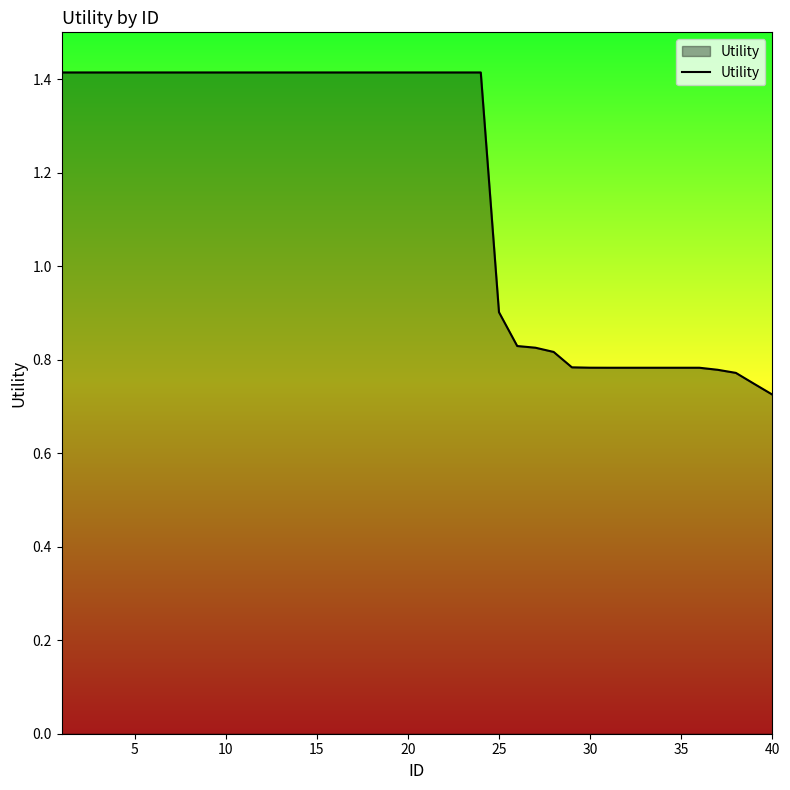

What is the greatest value displayed?

1.4